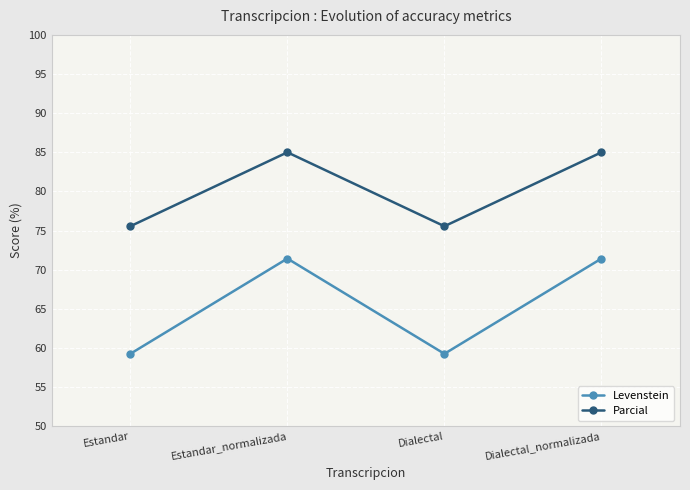

Where is the first local maximum for Levenstein?

Estandar_normalizada